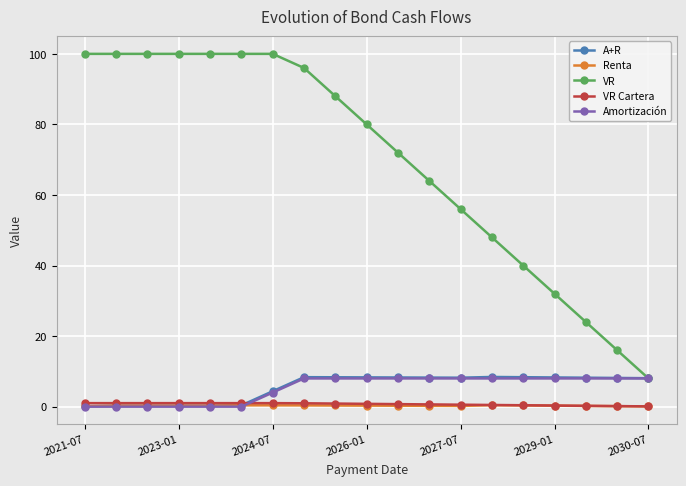

True or false: Renta and VR Cartera intersect in this chart.

False